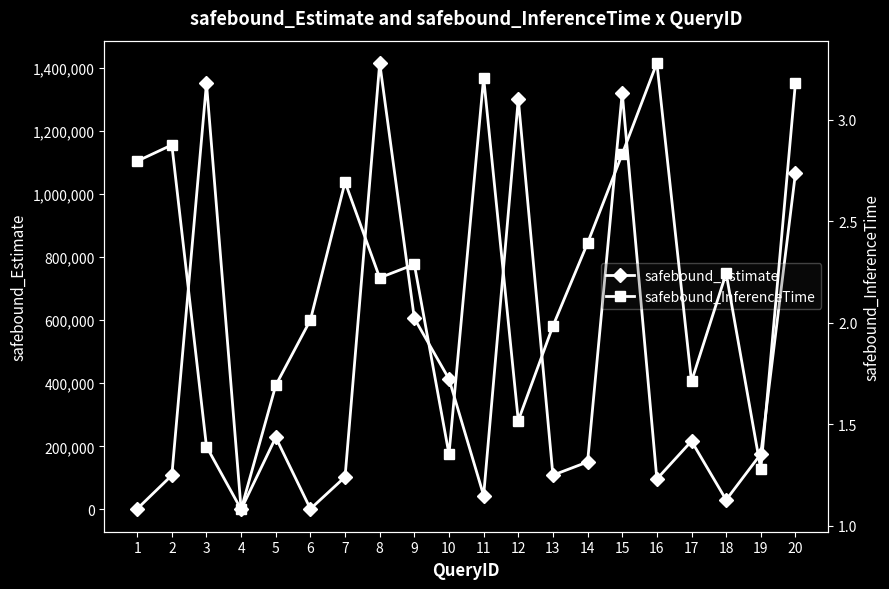

What is the difference between the maximum and minimum values in the safebound_InferenceTime series?

2.2